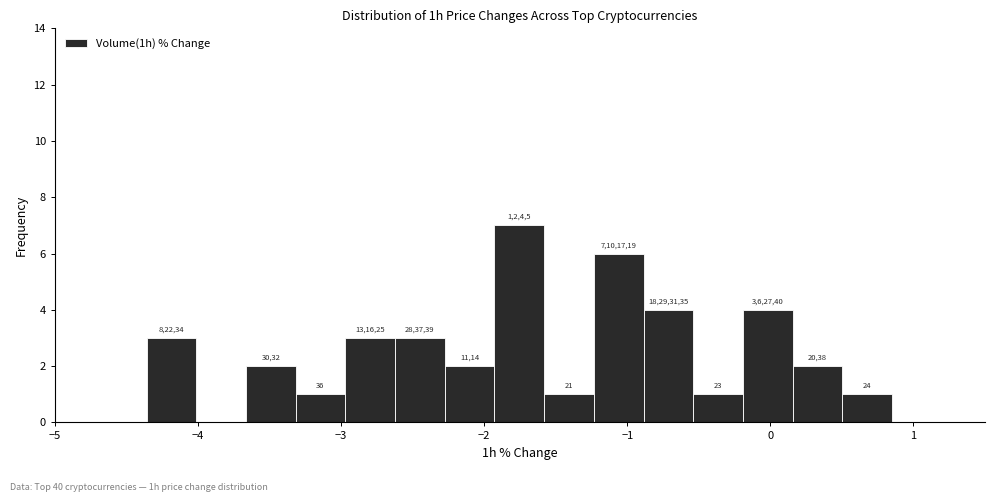

Read against the x-axis, roughly where is the centre of the tallest bar?

-1.8